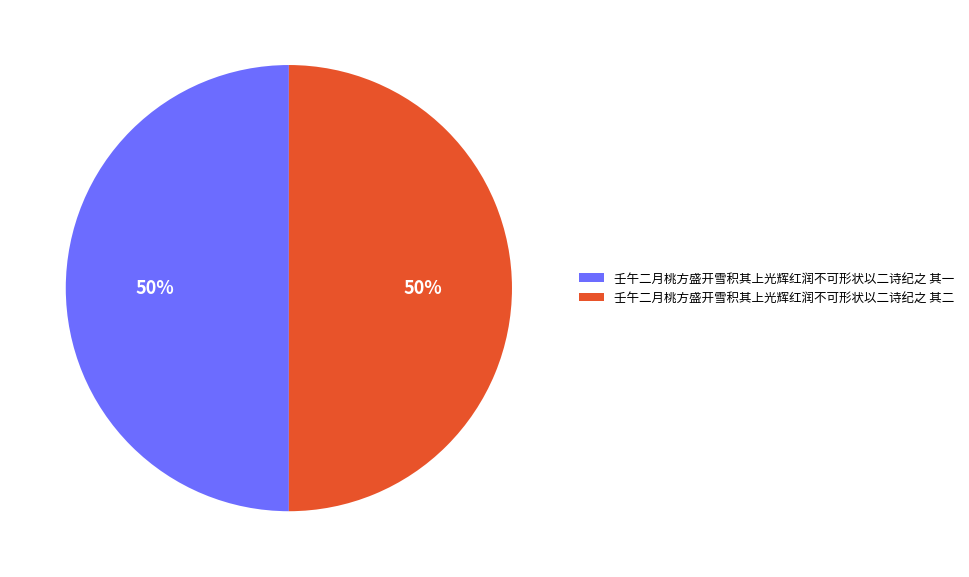

Do 壬午二月桃方盛开雪积其上光辉红润不可形状以二诗纪之 其一 and 壬午二月桃方盛开雪积其上光辉红润不可形状以二诗纪之 其二 together represent more than half of the pie?

Yes